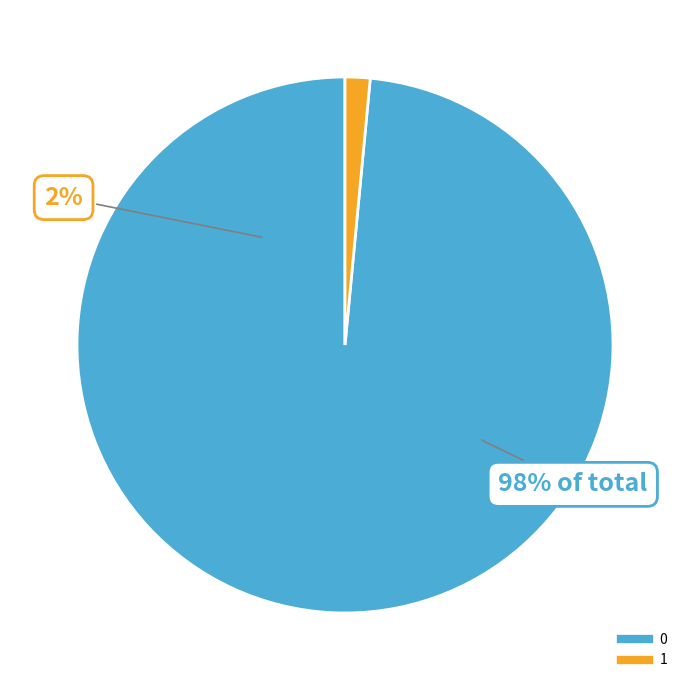

What is the total percentage of 1 and 0?

100.0%